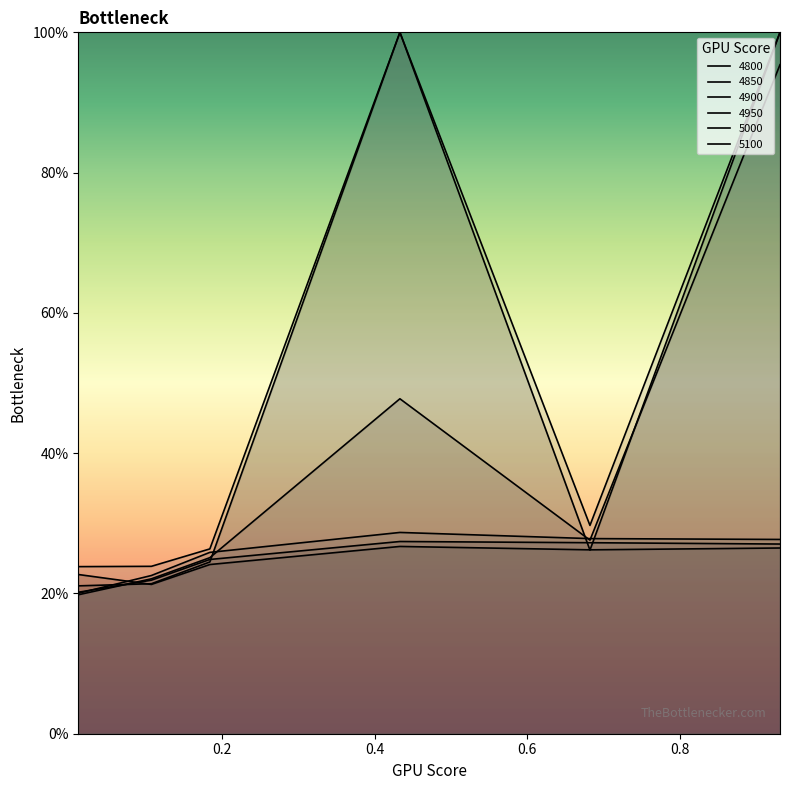

What is the difference between the maximum and minimum values in the 4950 series?

0.8